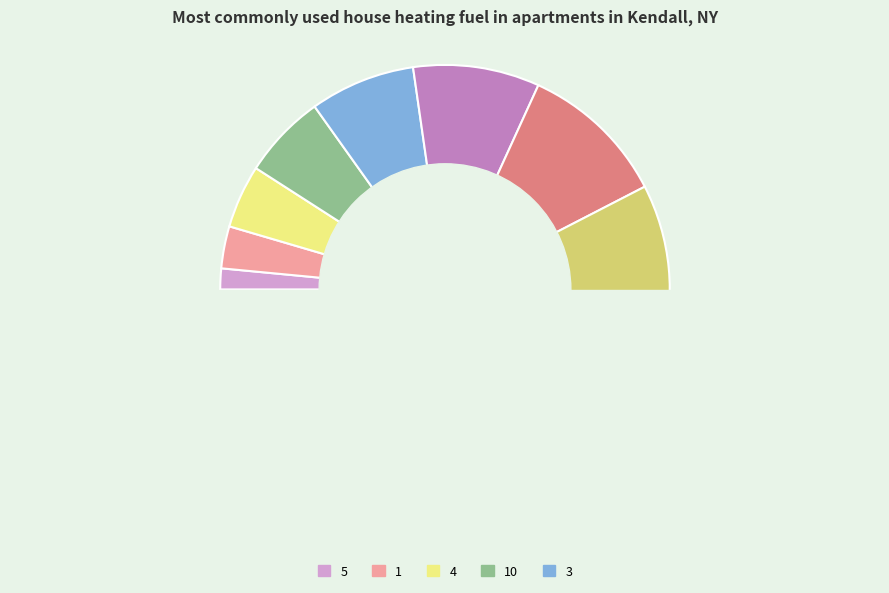

What percentage is the 1 slice, to the nearest percent?

3%